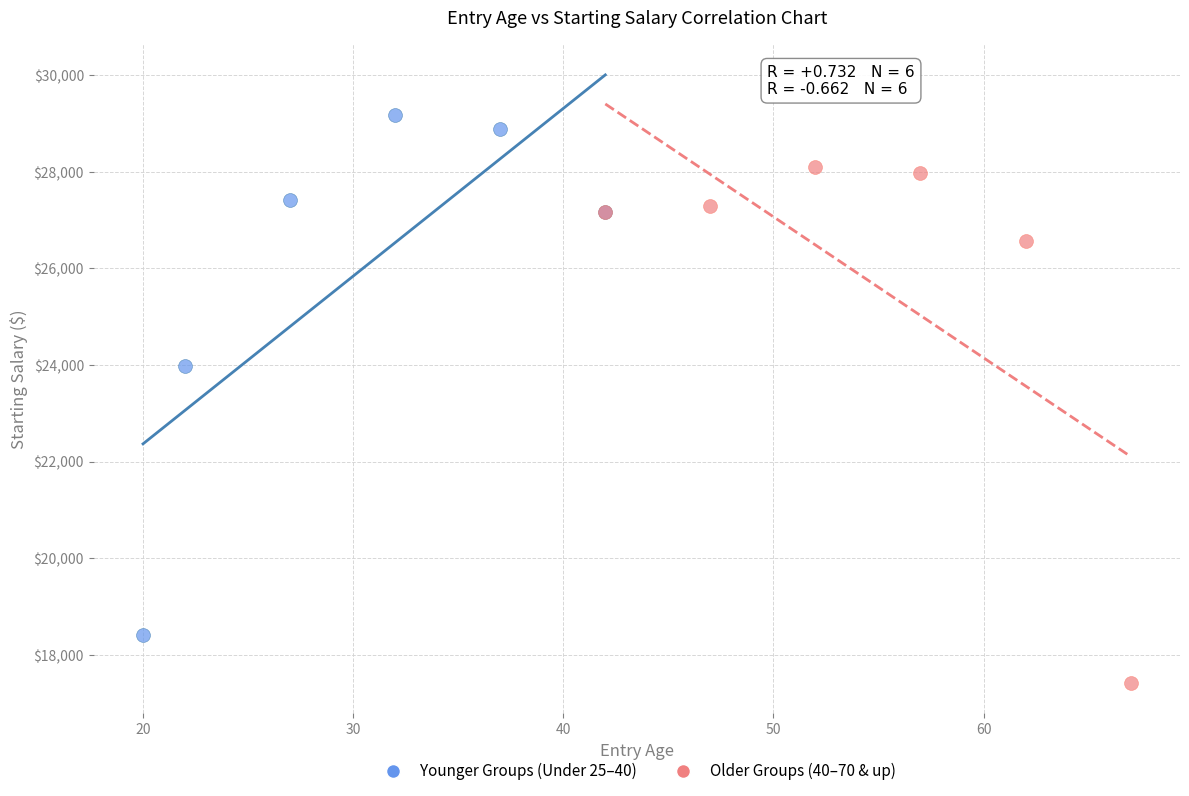

Which series reaches the minimum Y coordinate?

Older Groups (40–70 & up)